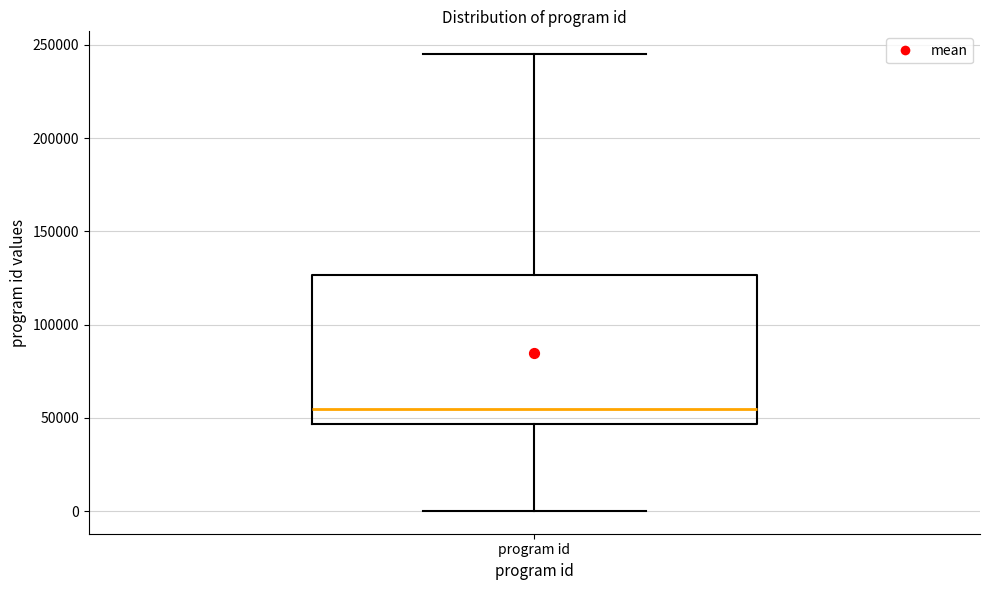

Transcribe this box plot: give where the median line is, the range the box spans, and where the two whiskers end, as read against the y-axis. The values are not printed on the chart, so give them approximately, as read against the axis.

median 55000, box 45000 to 125000, whiskers 0 to 245000